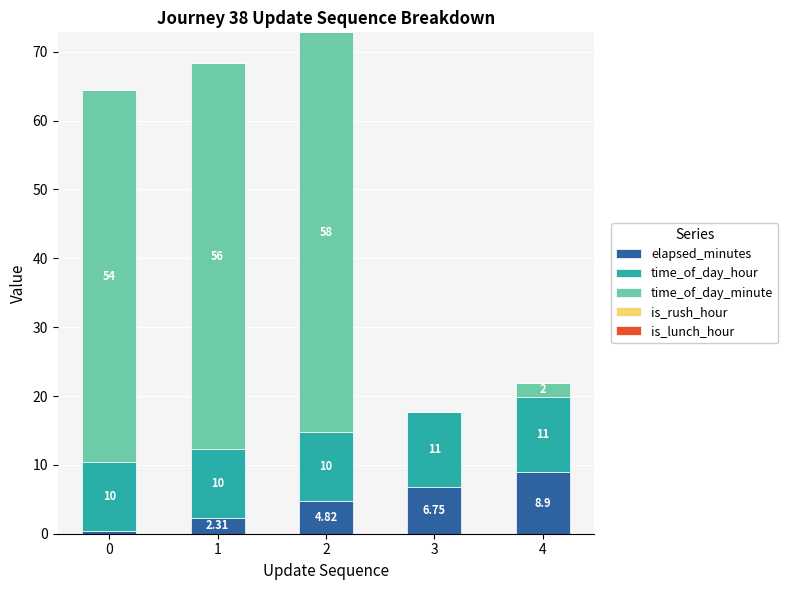

Count the number of categories in the chart.

5